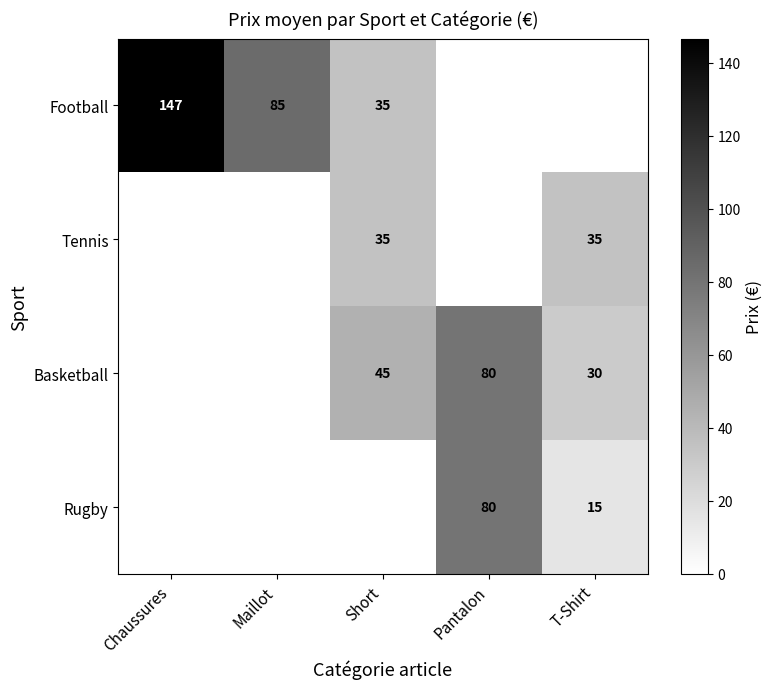

The Tennis series shows 35 at Short. True or false?

True